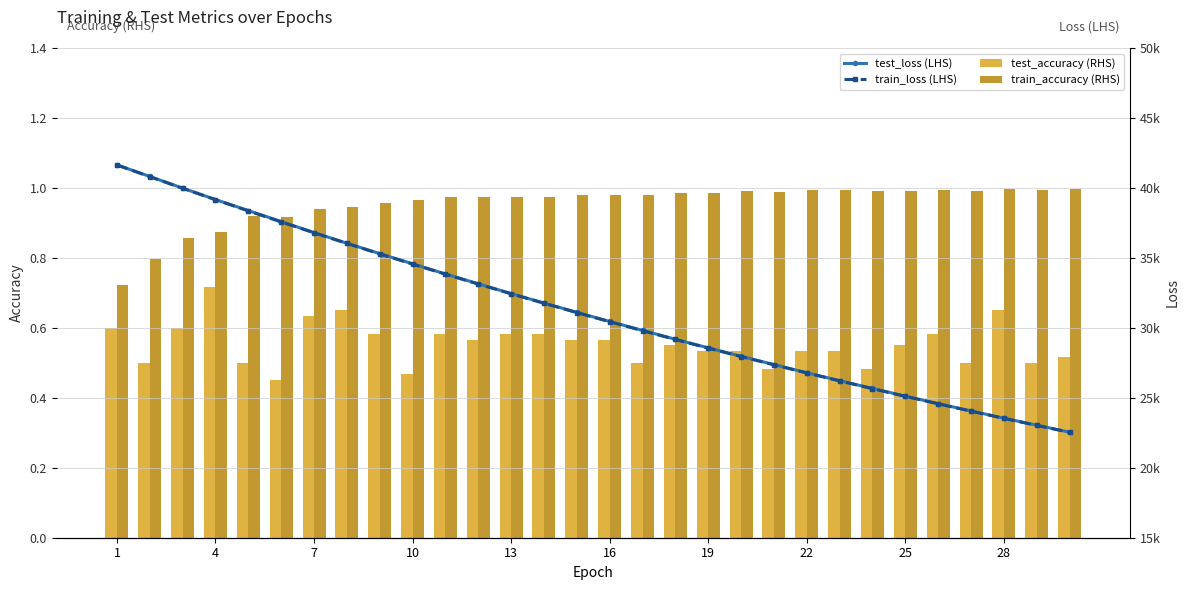

Where does the train_loss (LHS) series first go above 31089?

1